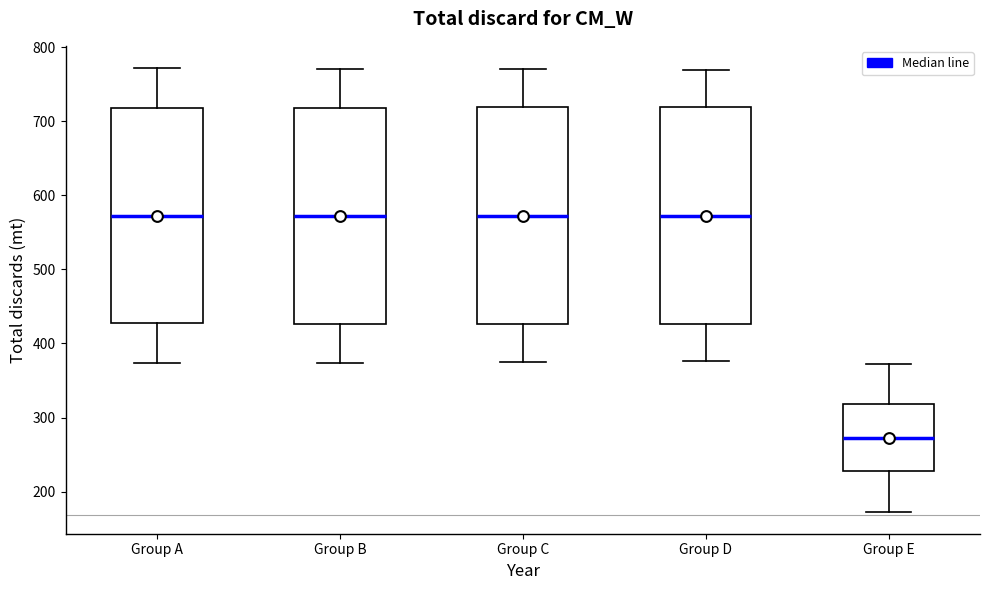

Reading left to right, transcribe this box plot: for each box, give where its median line is, the range the box spans, and where its two whiskers end, as read against the y-axis. The values are not printed on the chart, so give them approximately, as read against the axis.

Group A: median 570, box 430 to 720, whiskers 370 to 770
Group B: median 570, box 430 to 720, whiskers 370 to 770
Group C: median 570, box 430 to 720, whiskers 380 to 770
Group D: median 570, box 430 to 720, whiskers 380 to 770
Group E: median 270, box 230 to 320, whiskers 170 to 370